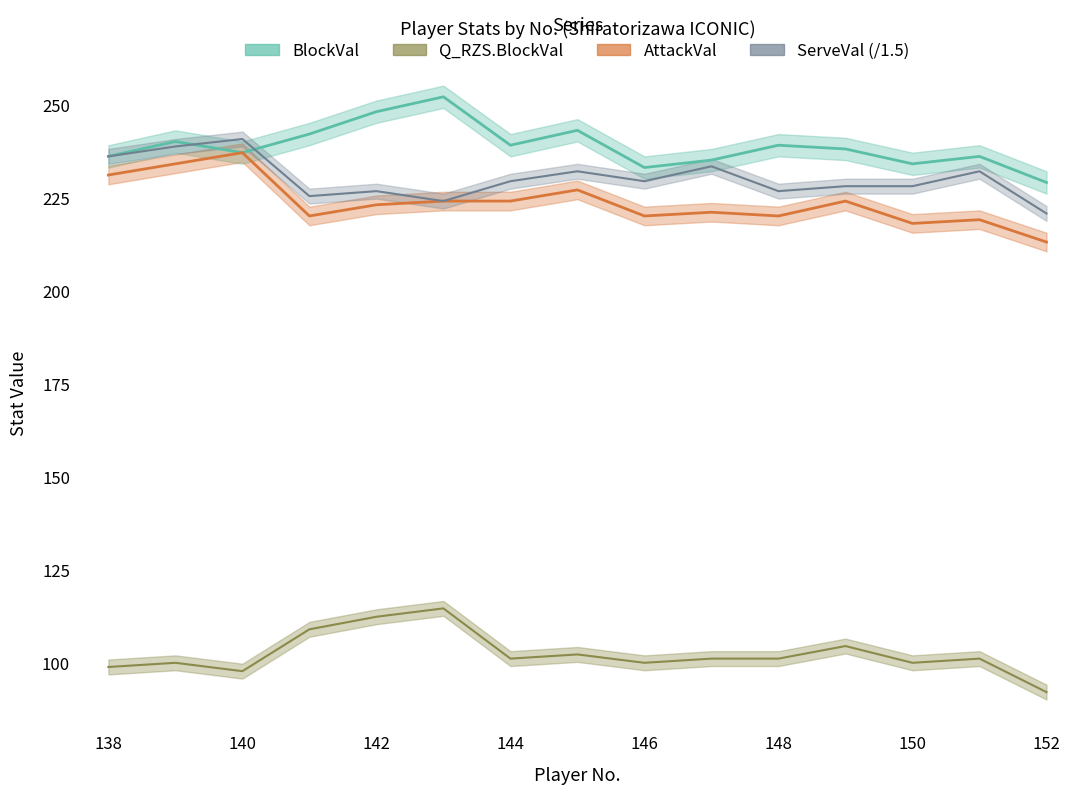

Where is Q_RZS.BlockVal nearest to the value 103?

145